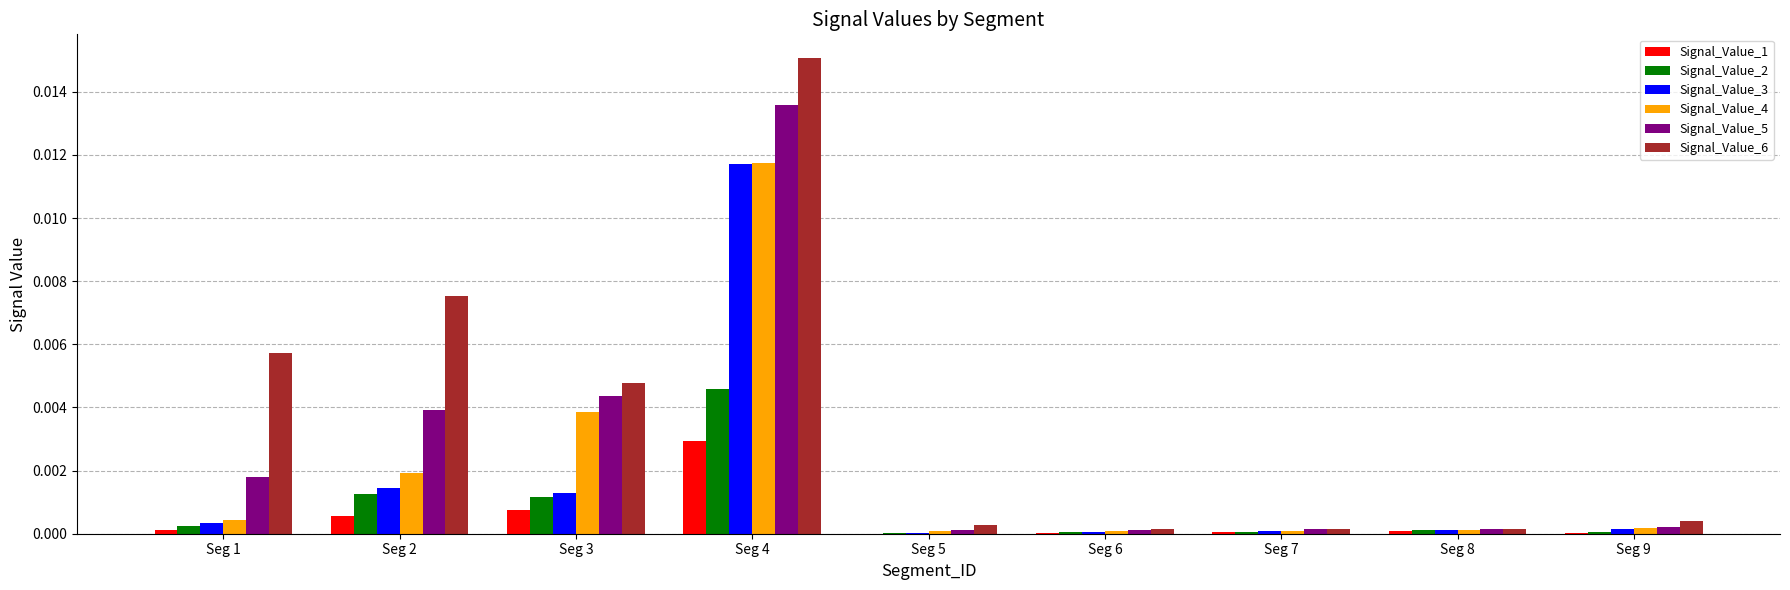

How many series are shown in this chart?

6